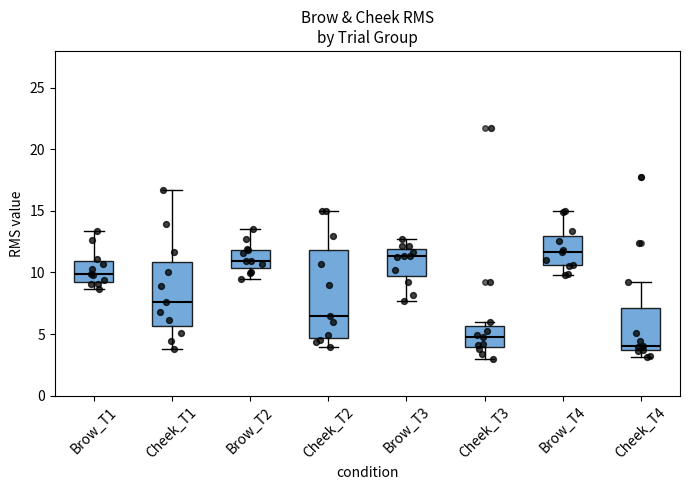

Reading left to right, transcribe this box plot: for each box, give where its median line is, the range the box spans, and where its two whiskers end, as read against the y-axis. The values are not printed on the chart, so give them approximately, as read against the axis.

Brow_T1: median 10.0, box 9.0 to 11.0, whiskers 8.5 to 13.5
Cheek_T1: median 7.5, box 5.5 to 11.0, whiskers 4.0 to 16.5
Brow_T2: median 11.0, box 10.5 to 12.0, whiskers 9.5 to 13.5
Cheek_T2: median 6.5, box 4.5 to 12.0, whiskers 4.0 to 15.0
Brow_T3: median 11.5, box 9.5 to 12.0, whiskers 7.5 to 12.5
Cheek_T3: median 4.5, box 4.0 to 5.5, whiskers 3.0 to 6.0
Brow_T4: median 11.5, box 10.5 to 13.0, whiskers 10.0 to 15.0
Cheek_T4: median 4.0, box 3.5 to 7.0, whiskers 3.0 to 9.0